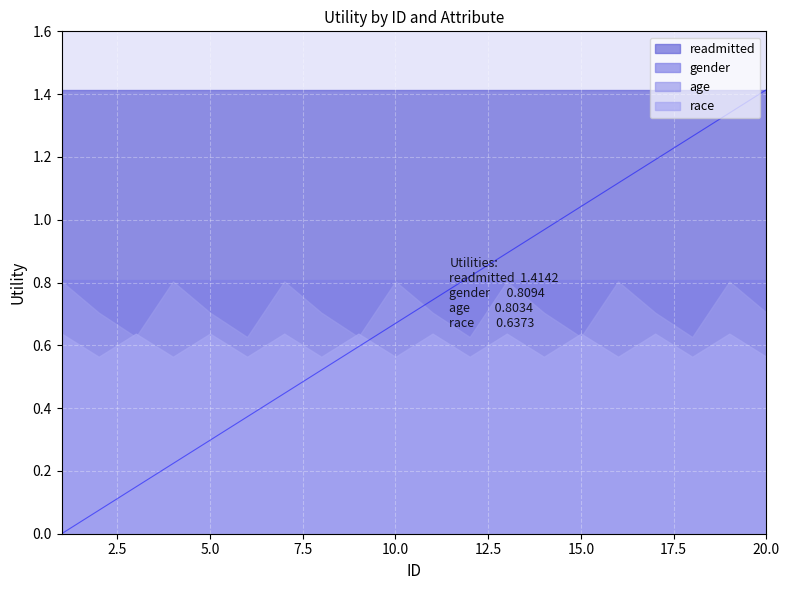

Which has a higher value, 12 or 7?

12